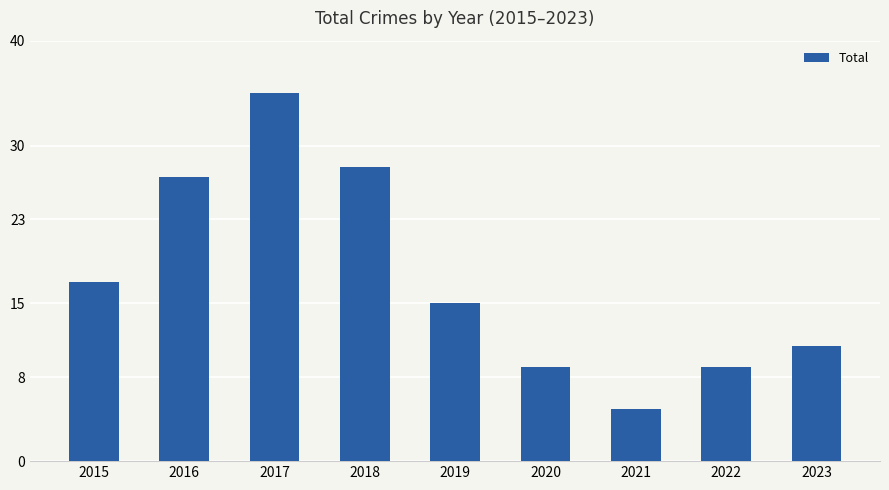

What is the minimum value shown in the chart?

5